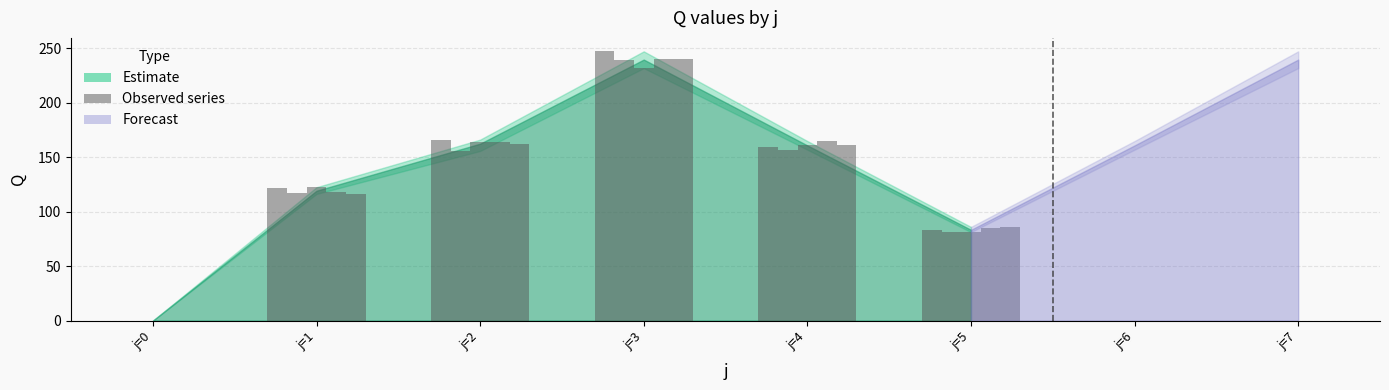

The value at j=3 is 247.2. True or false?

True